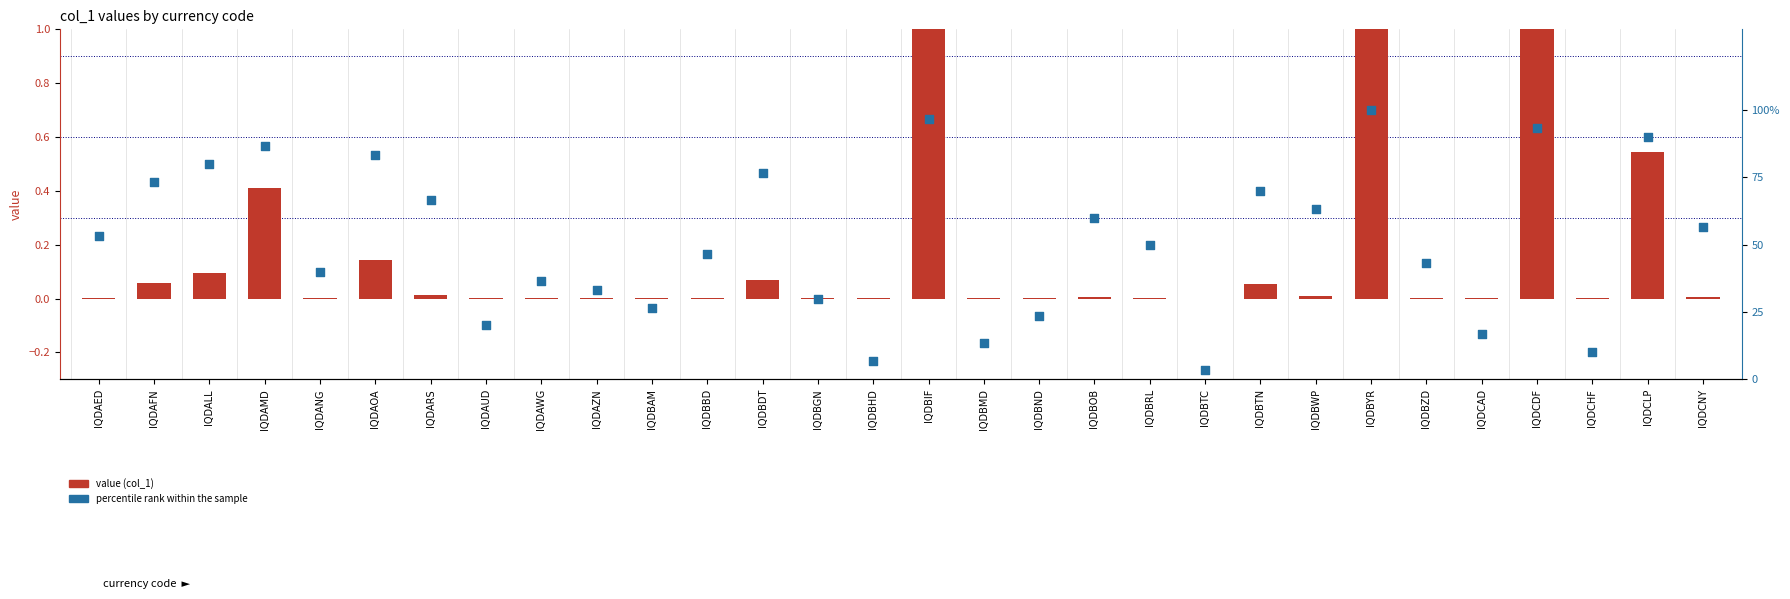

Which series has the largest total across all categories?

percentile rank within the sample